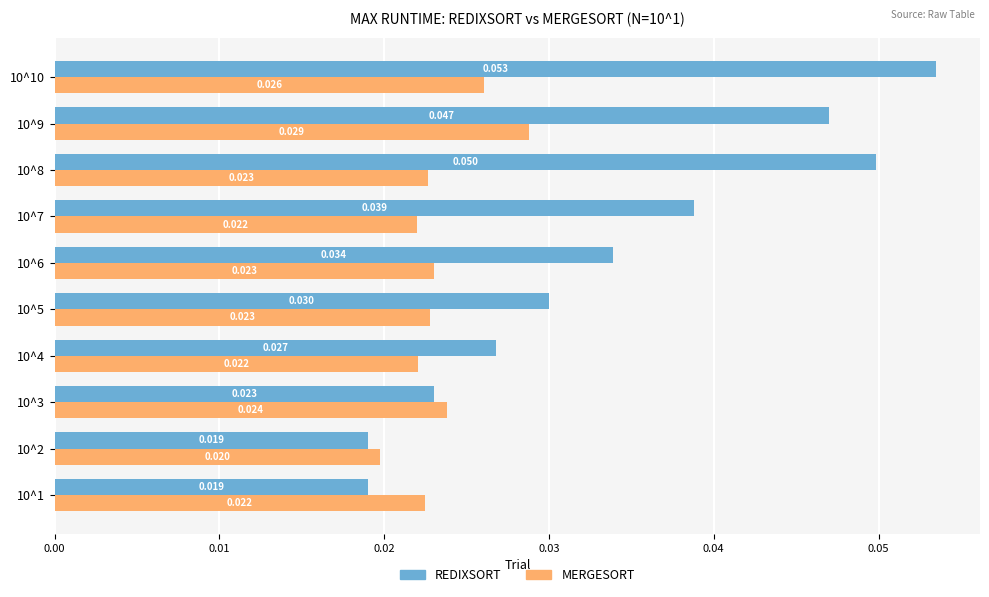

Rank the series by their maximum value, from lowest to highest.

MERGESORT, REDIXSORT